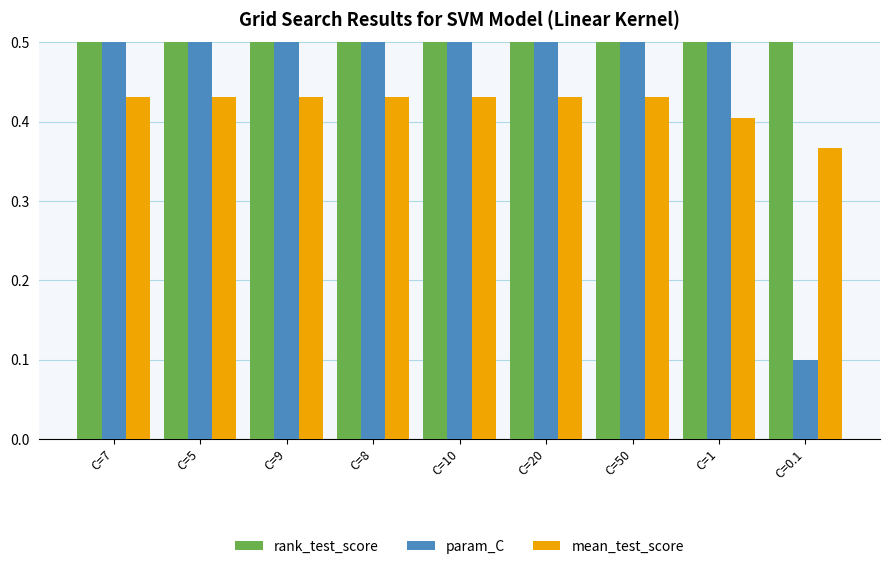

What is the average value of the rank_test_score series?

2.7